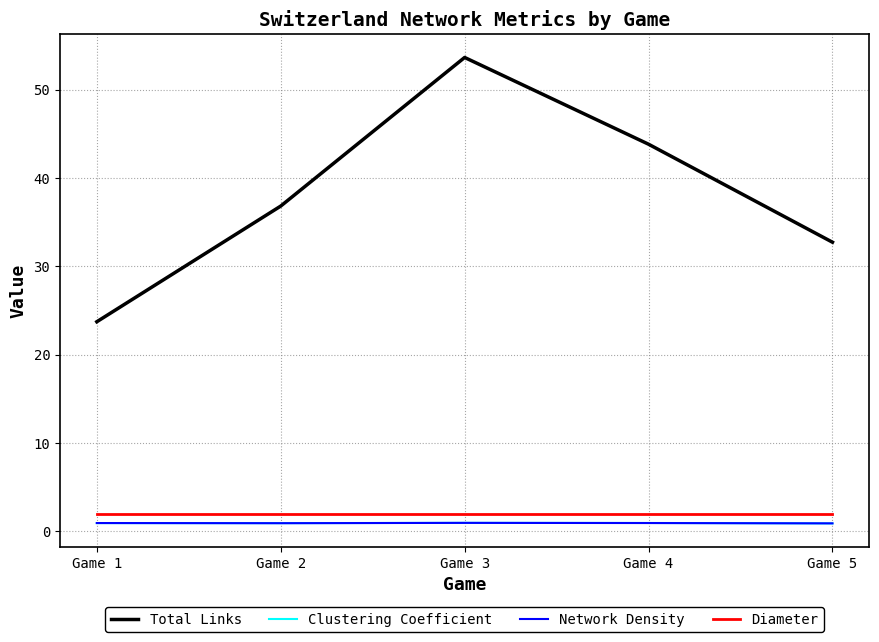

What are all the series names shown in the legend?

Total Links, Clustering Coefficient, Network Density, Diameter